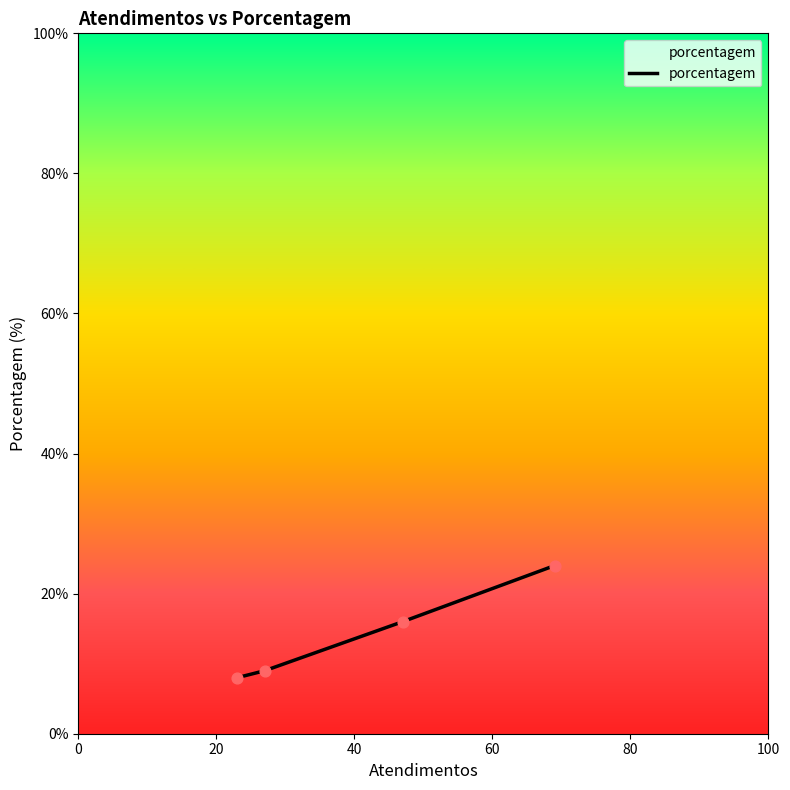

What is the difference between the maximum and minimum values?

16